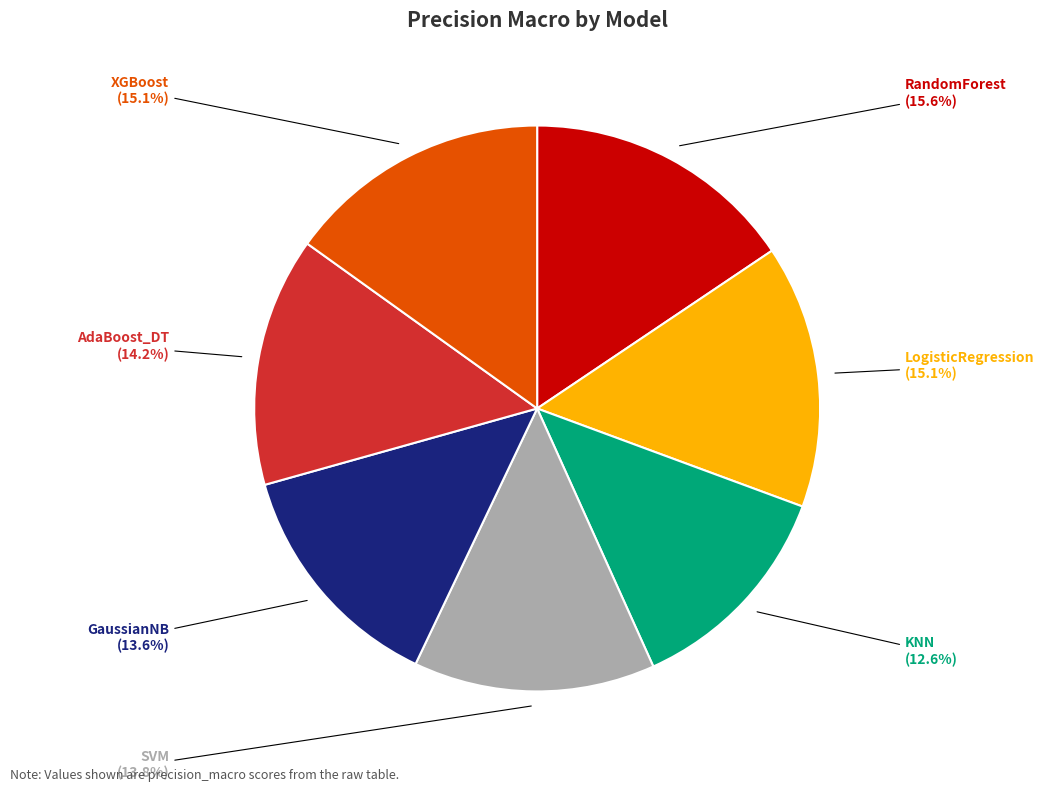

Which has a higher value, AdaBoost_DT or GaussianNB?

AdaBoost_DT